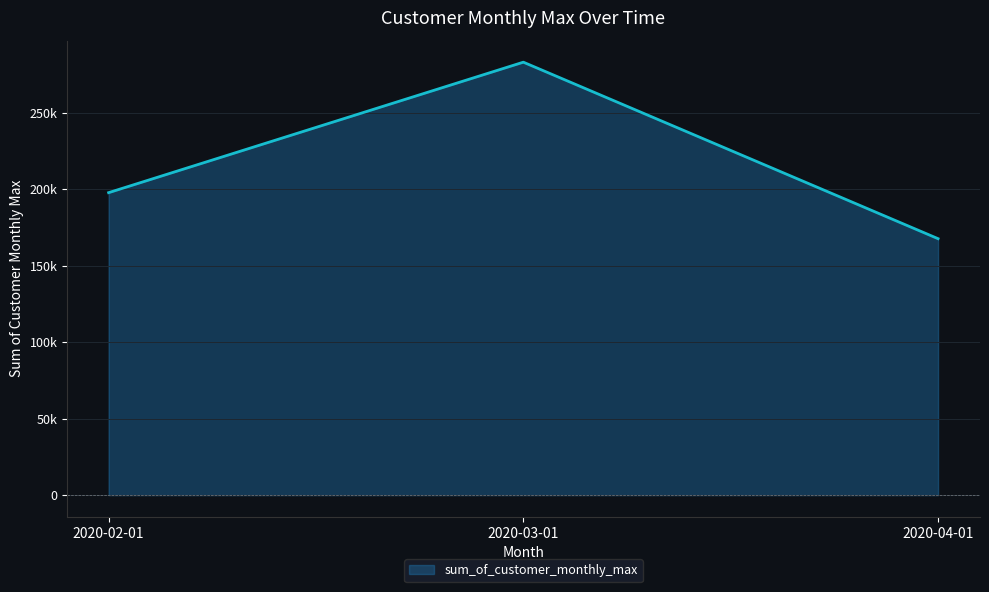

True or false: the data shows 283130.6 at 2020-03-01.

True